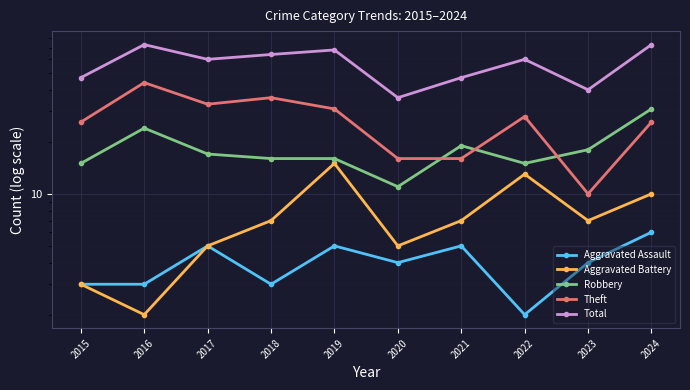

True or false: Aggravated Assault and Total cross at least once.

False